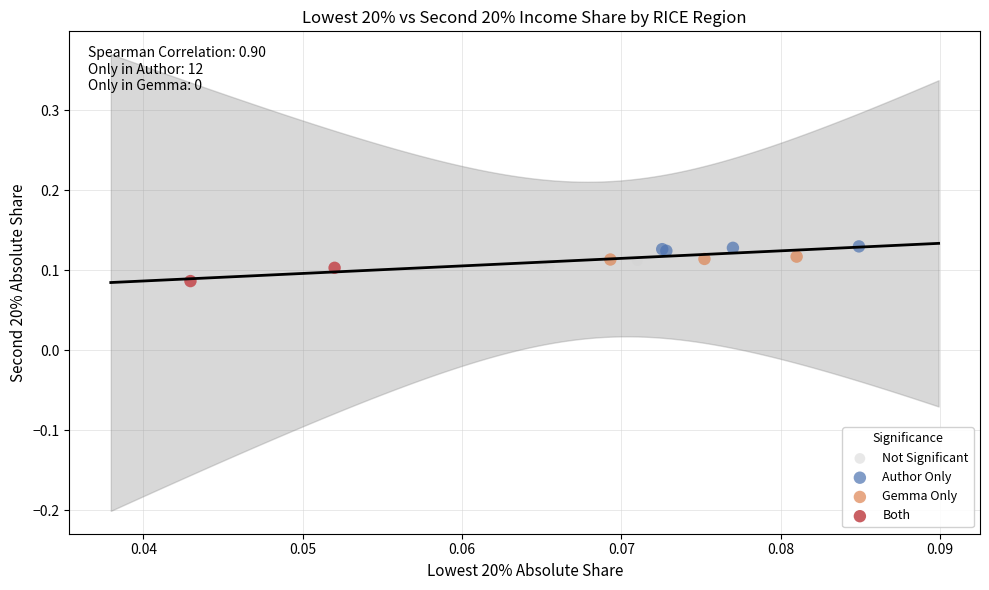

What are all the series names shown in the legend?

Not Significant, Author Only, Gemma Only, Both